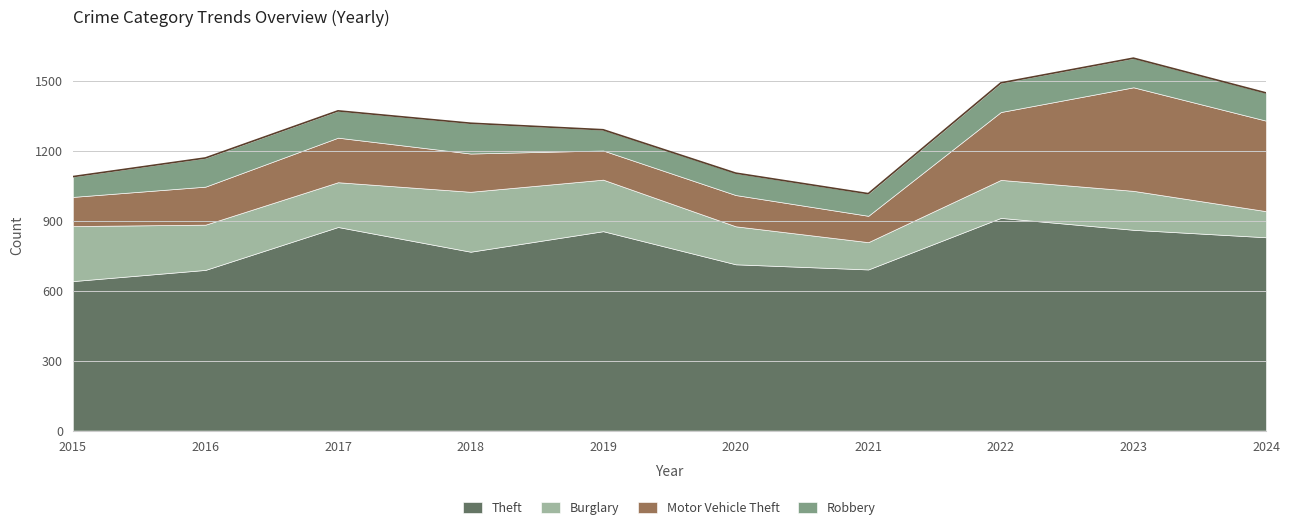

Count the number of data series in this chart.

4